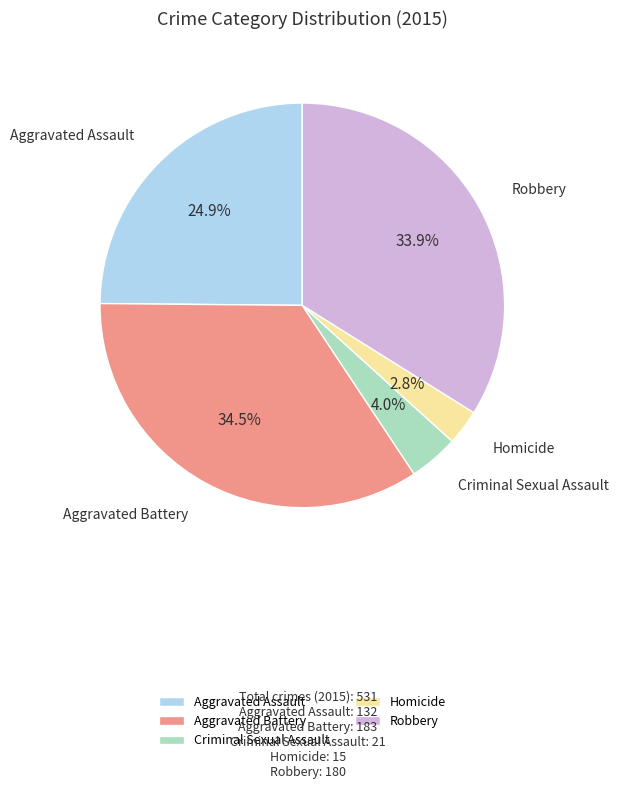

Does any single category account for the majority?

No